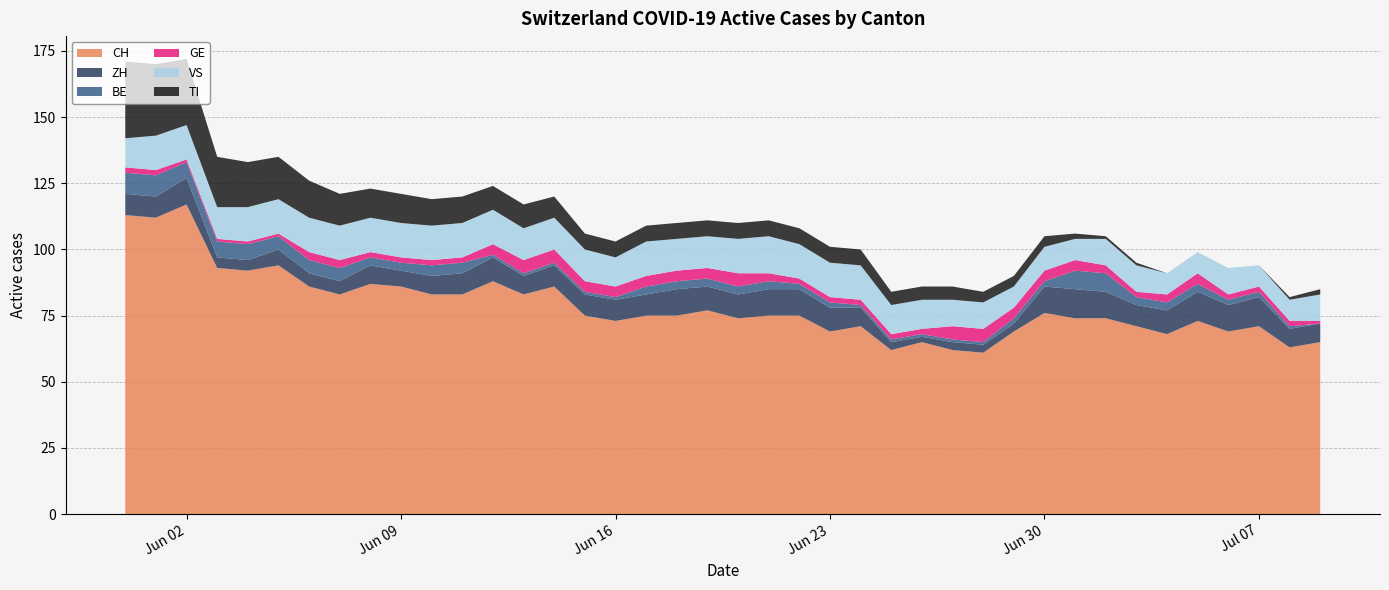

Reading left to right, list all the values displayed in this chart.

CH: 113	112	117	93	92	94	86	83	87	86	83	83	88	83	86	75	73	75	75	77	74	75	75	69	71	62	65	62	61	69	76	74	74	71	68	73	69	71	63	65
ZH: 8	8	10	4	4	6	5	5	7	6	7	8	9	7	8	8	8	8	10	9	9	10	10	9	7	3	2	3	3	3	10	11	10	8	9	11	10	11	7	7
BE: 8	8	6	6	6	5	5	5	3	3	4	4	1	1	1	1	1	3	3	3	3	3	2	2	1	1	1	1	1	2	2	7	7	3	3	3	2	2	1	0
GE: 2	2	1	1	1	1	3	3	2	2	2	2	4	5	5	4	4	4	4	4	5	3	2	2	2	2	2	5	5	4	4	4	3	2	3	4	2	2	2	1
VS: 11	13	13	12	13	13	13	13	13	13	13	13	13	12	12	12	11	13	12	12	13	14	13	13	13	11	11	10	10	8	9	8	10	10	8	8	10	8	8	10
TI: 29	27	25	19	17	16	14	12	11	11	10	10	9	9	8	6	6	6	6	6	6	6	6	6	6	5	5	5	4	4	4	2	1	1	0	0	0	0	1	2